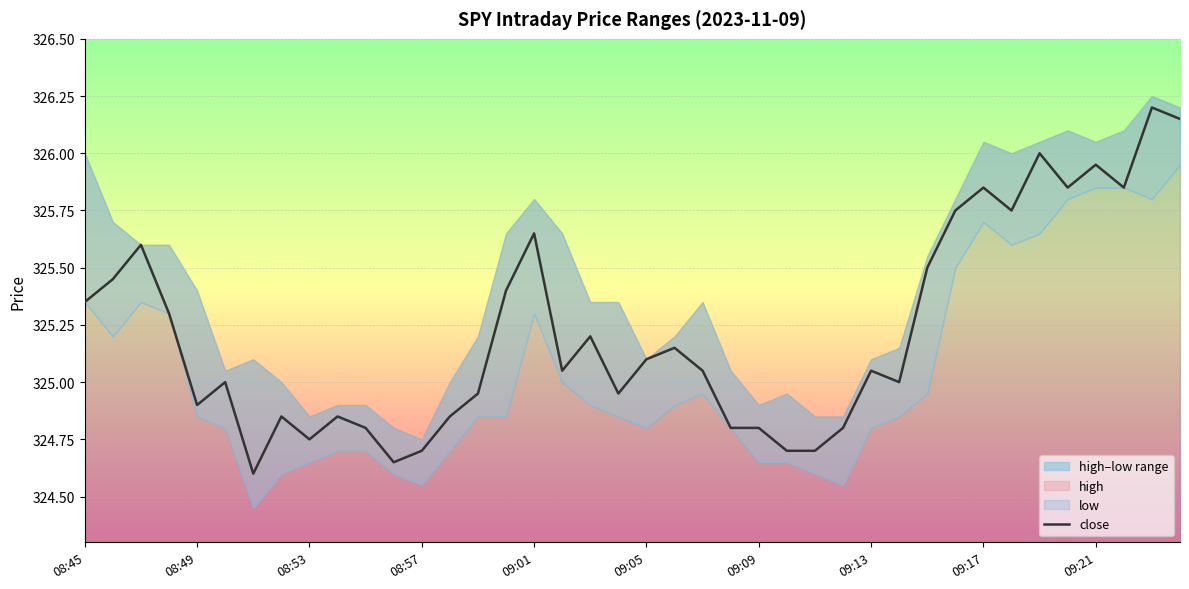

The value of close at 09:01 is 167.2. True or false?

False